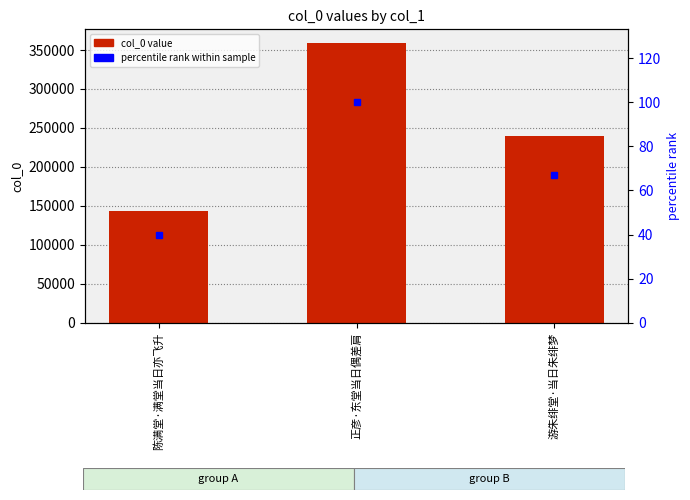

Between 陈满堂·满堂当日亦飞升 and 游朱绯堂·当日朱绯梦, which series saw the biggest shift?

col_0